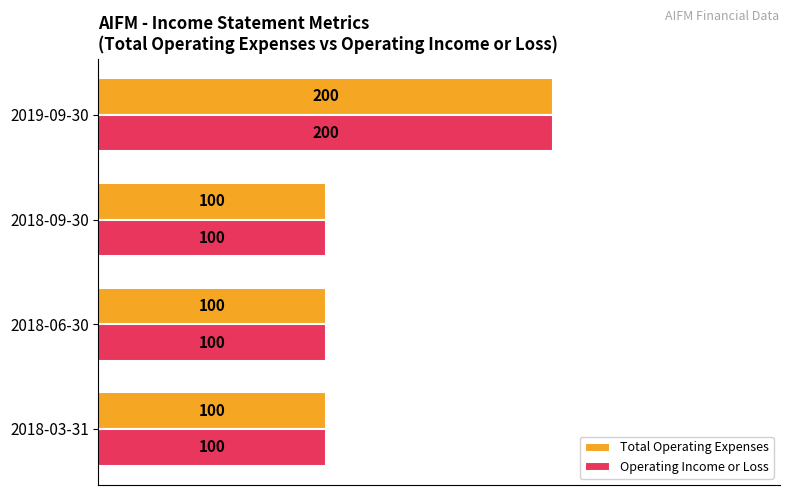

How many values in the Total Operating Expenses series exceed 100?

1